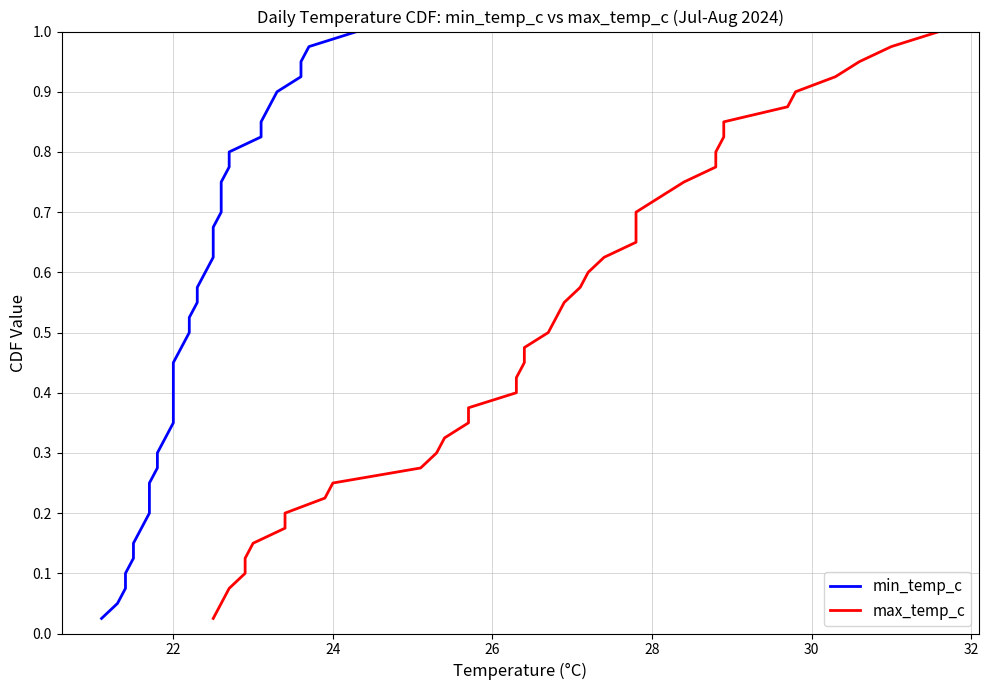

How many lines are shown in the chart?

2